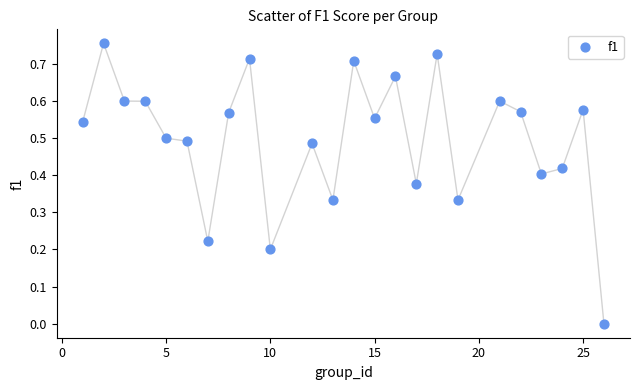

What is the range of X values (max minus min)?

25.0